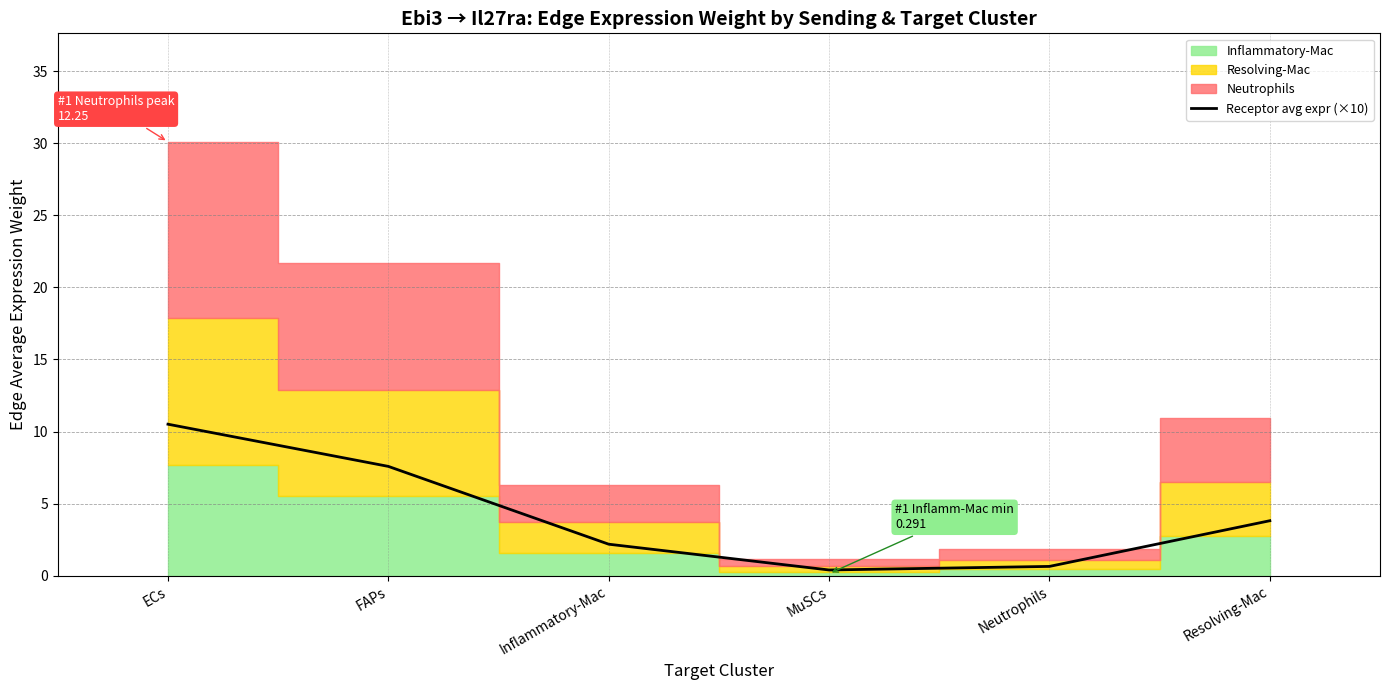

What is the ratio of the value at MuSCs to the value at FAPs?

0.1